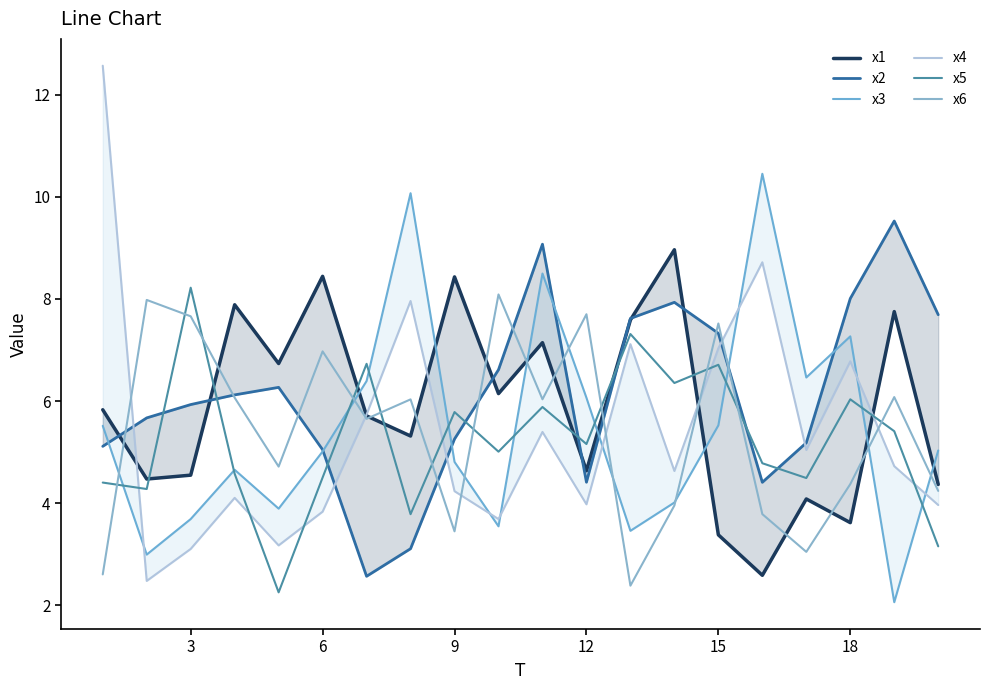

What is the minimum value for x6?

2.4